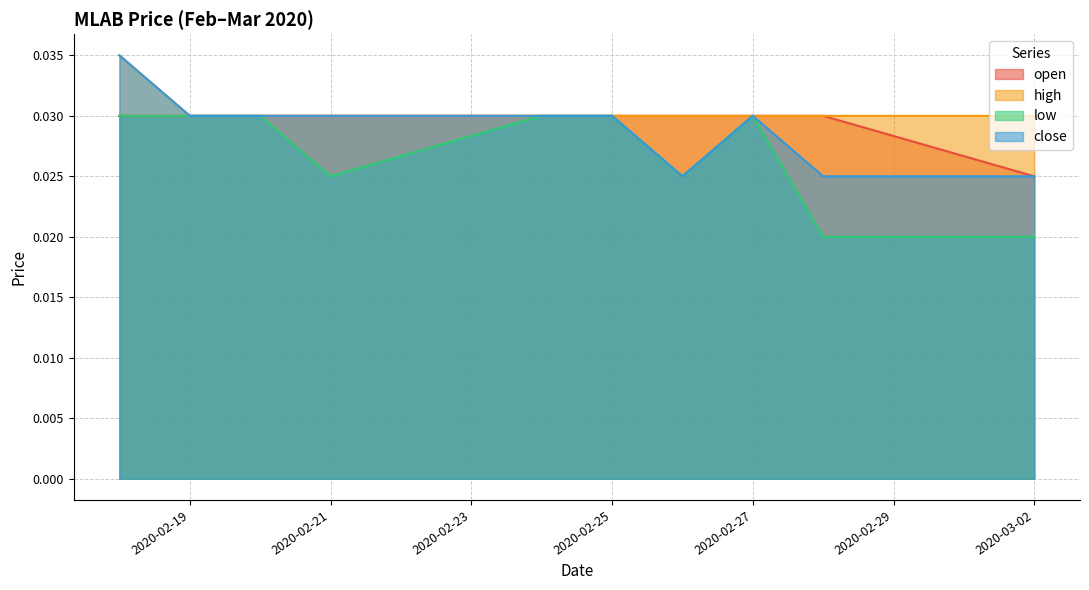

The close series shows 0.0 at 2020-02-20. True or false?

True